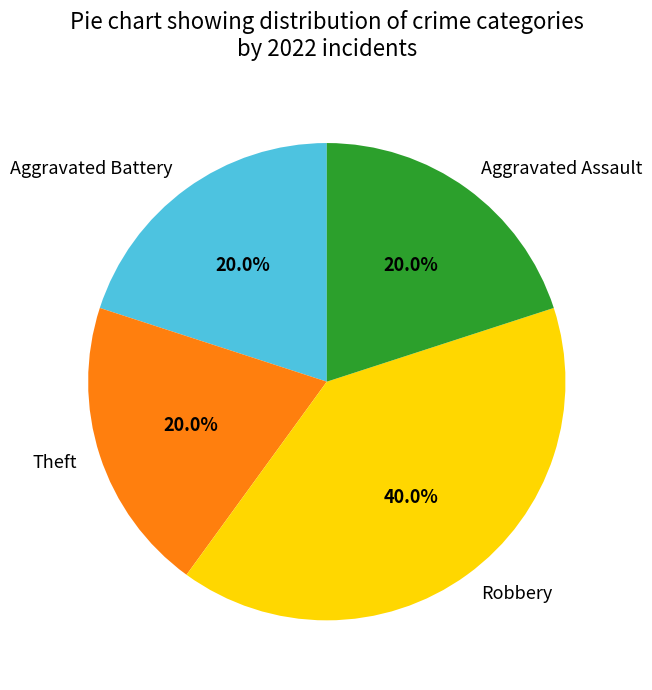

To the nearest percent, what is the average slice percentage?

25%